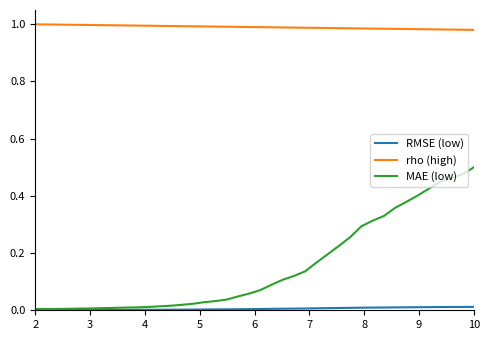

True or false: RMSE (low) and rho (high) cross at least once.

False